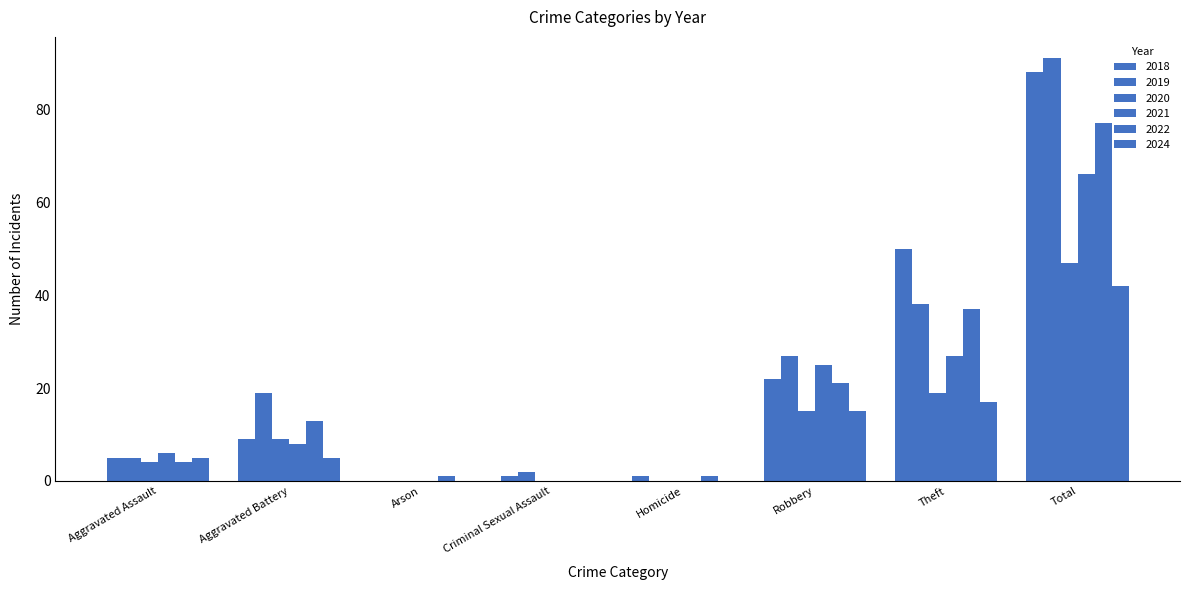

How many groups of bars are there?

8